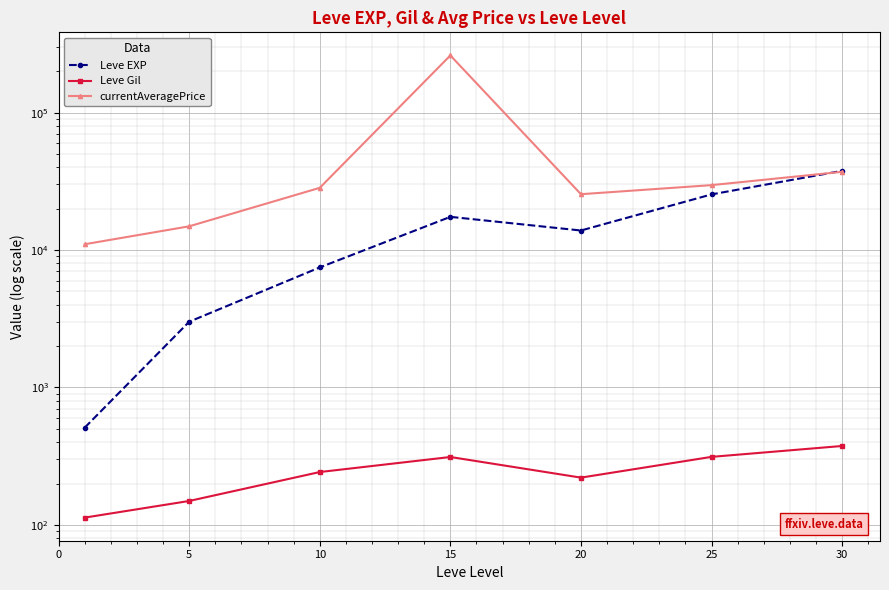

What is the value of the Leve Gil point at the 4th from the left?

312.0